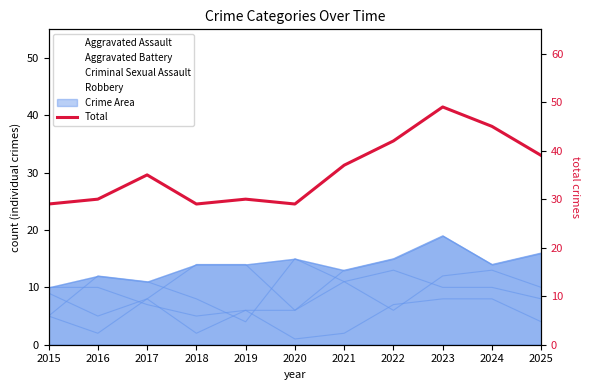

How many data points are less than 35?

5